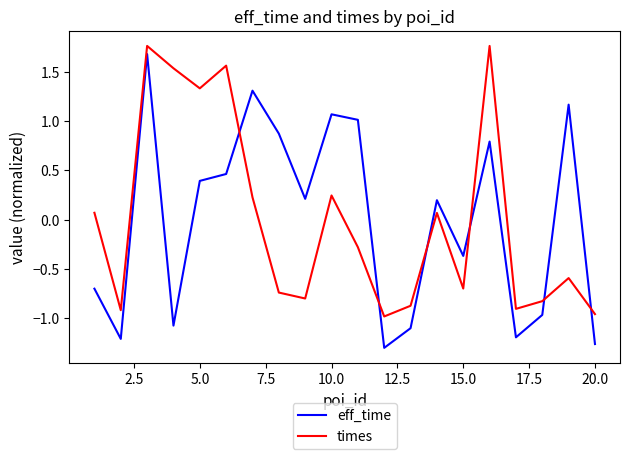

How many interior local valleys does the times series have?

6